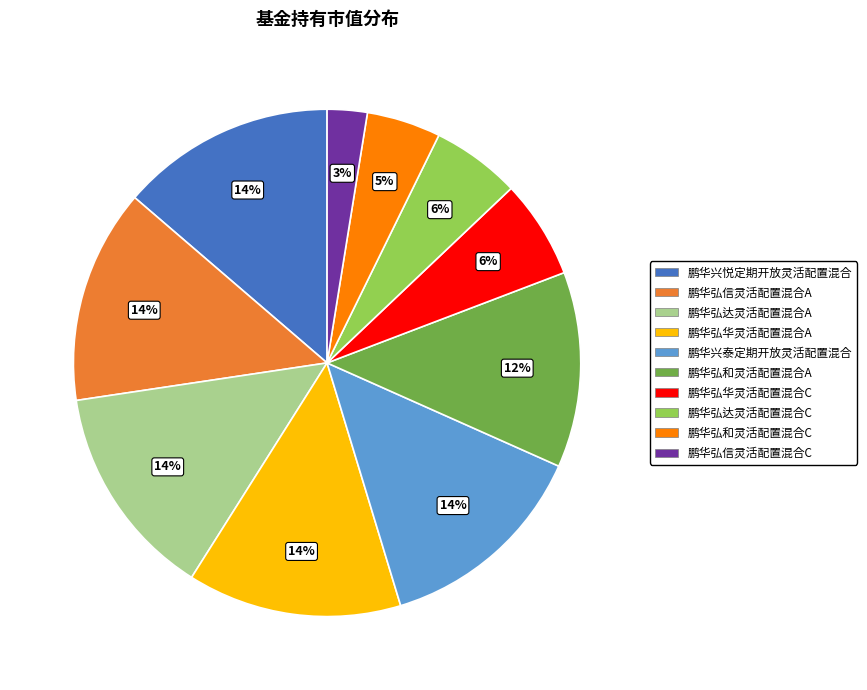

The 鹏华弘信灵活配置混合C slice represents 16% of the pie. True or false?

False